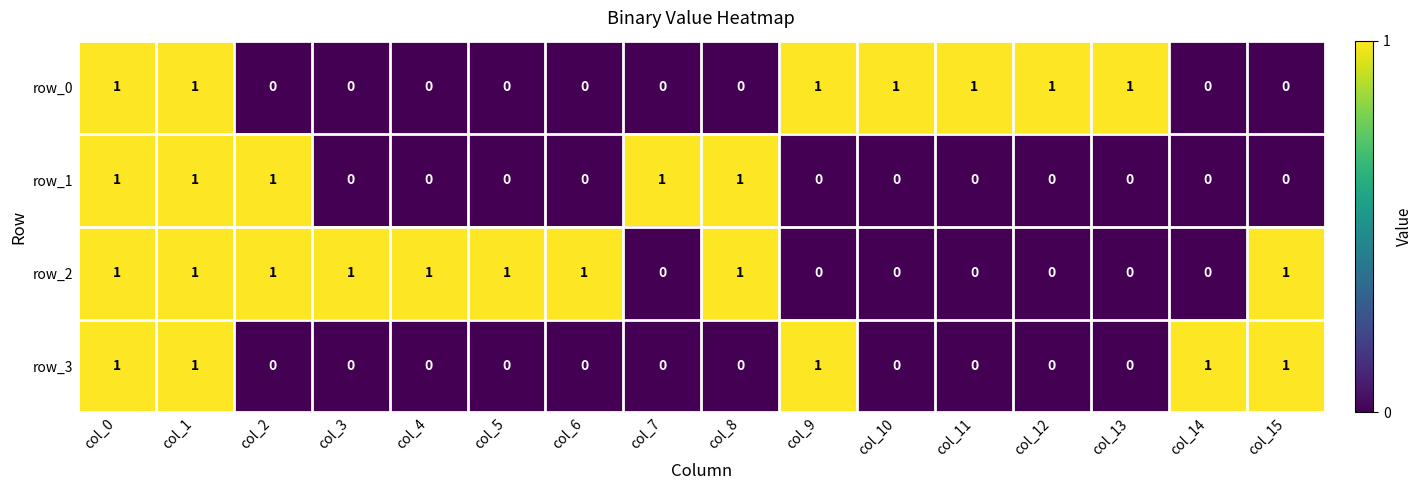

What is the sum of the row_0 values at col_2 and col_13?

1